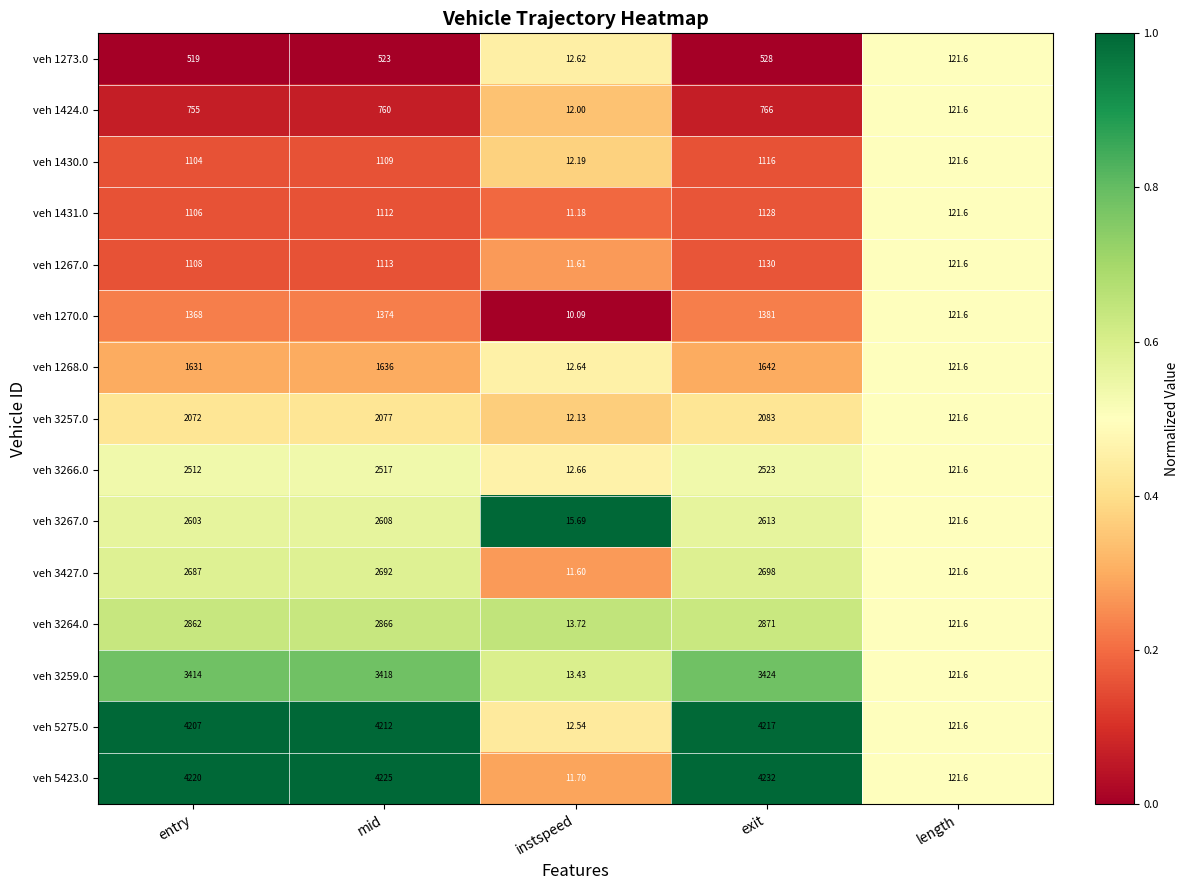

Which category has the highest value in the veh 3427.0 series?

exit